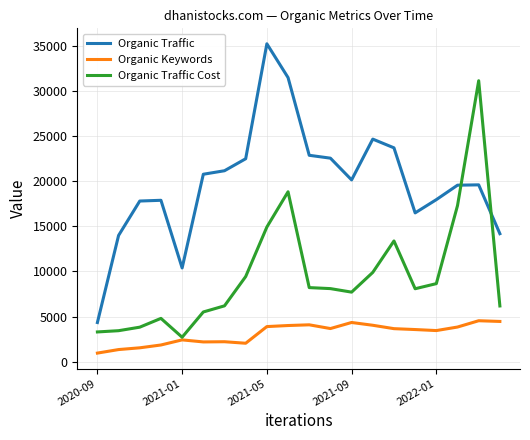

Which series has the largest total across all categories?

Organic Traffic